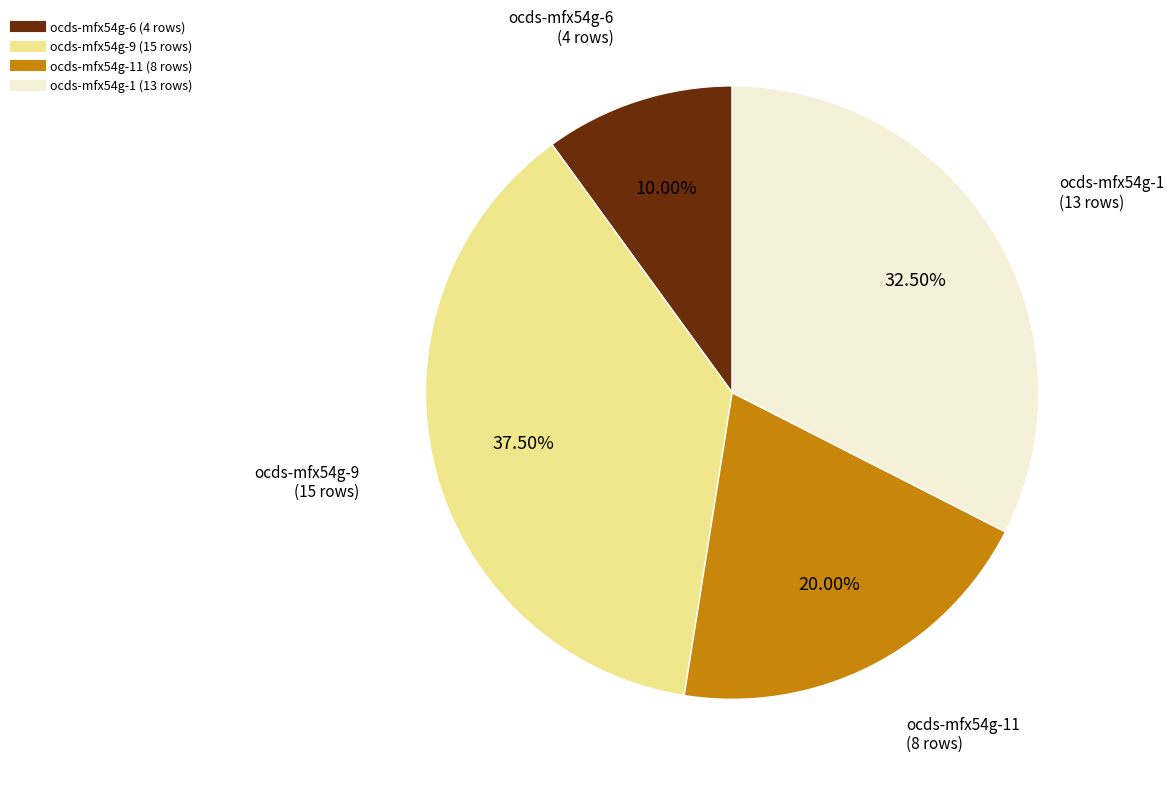

Does any single category account for the majority?

No